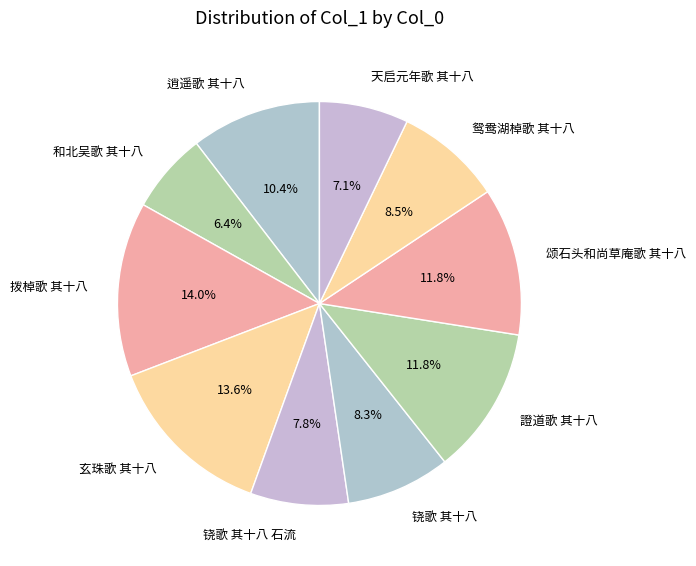

How many slices are in this pie chart?

10